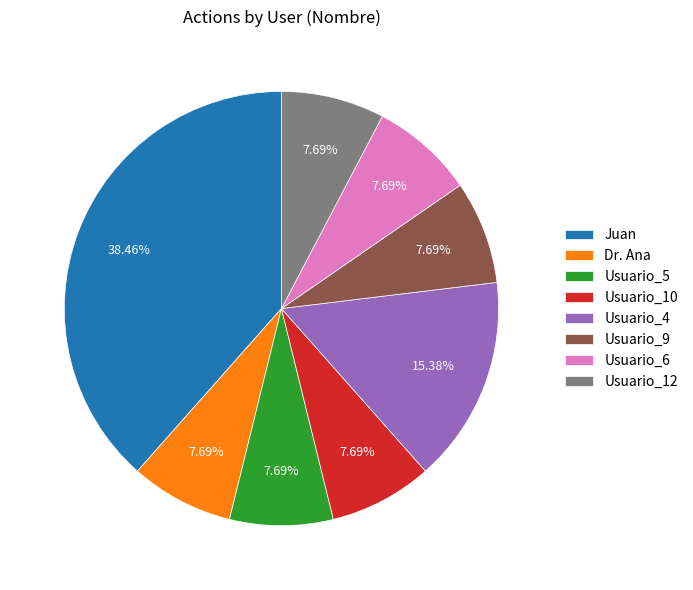

Does Usuario_10 account for over 50% of the chart?

No